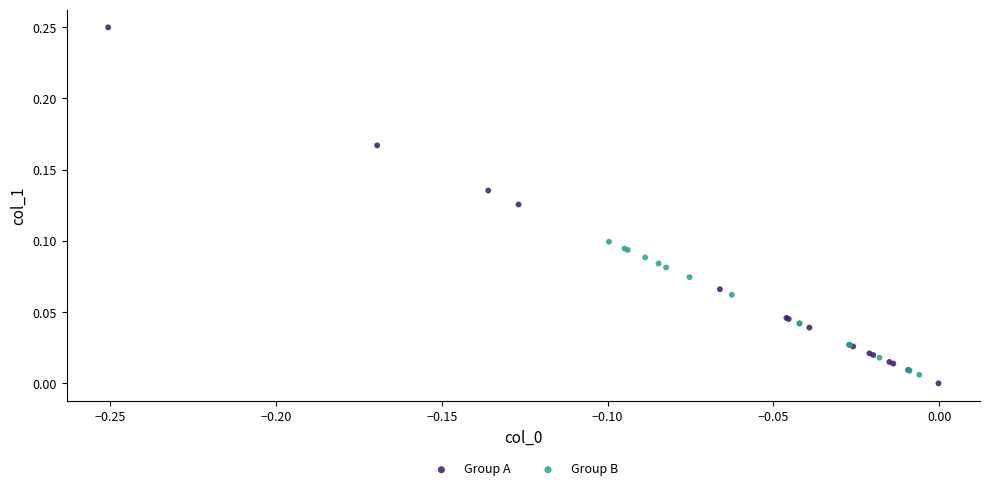

Which series has the largest Y range (max minus min)?

Group A